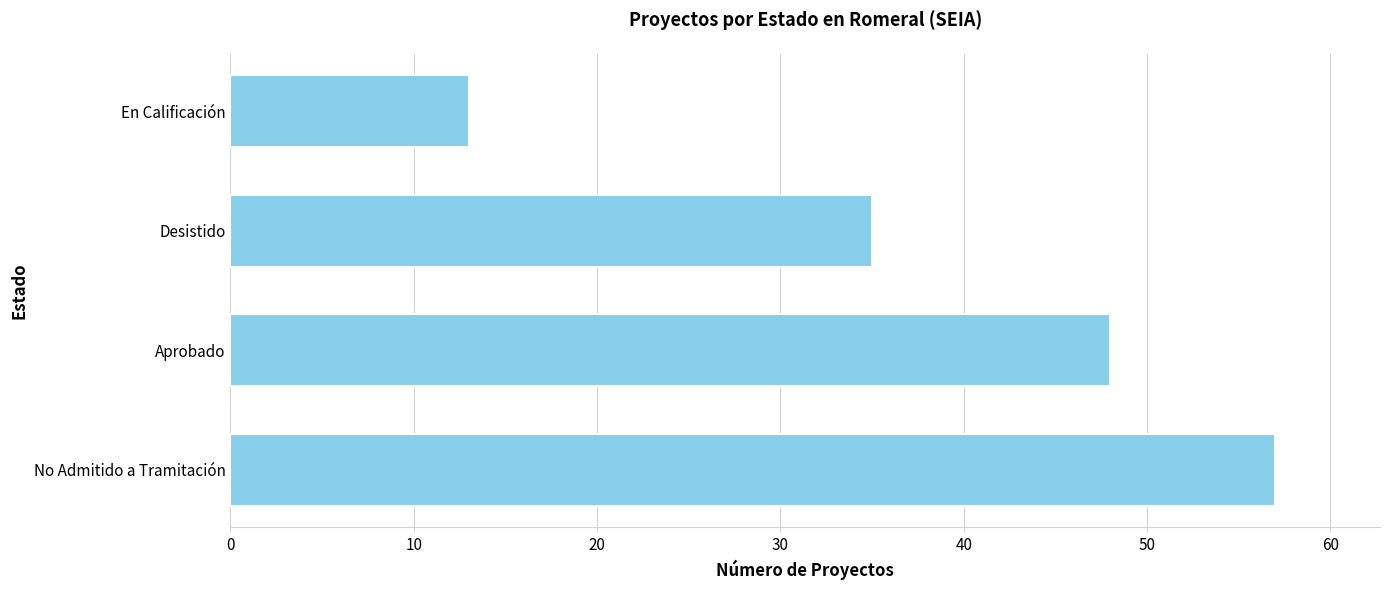

Read the value at Aprobado, to the nearest 10.

50